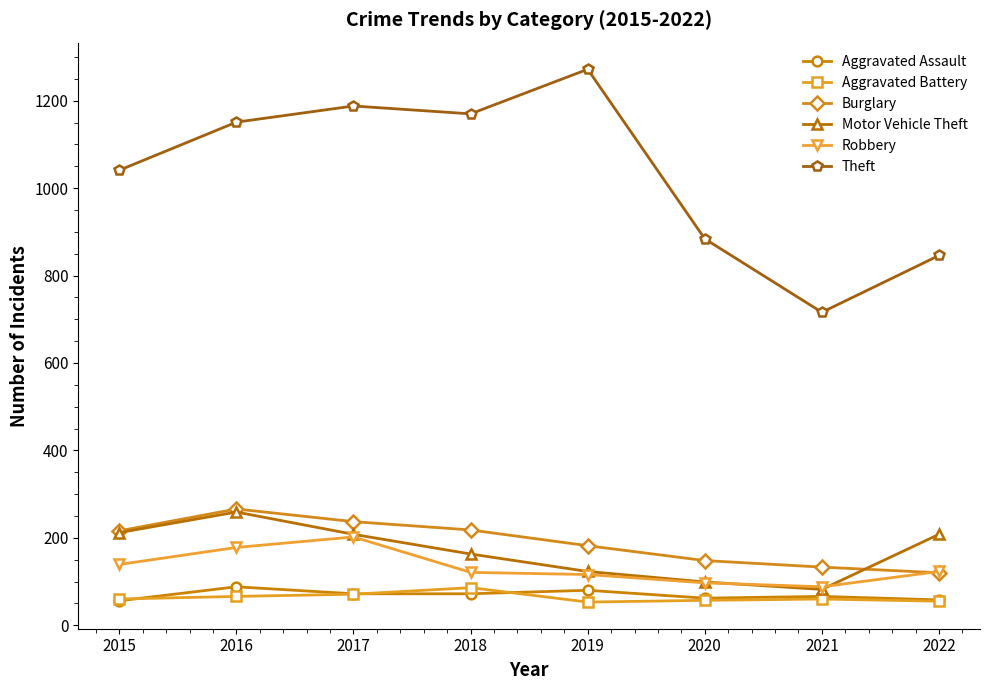

What is the maximum value for Robbery?

202